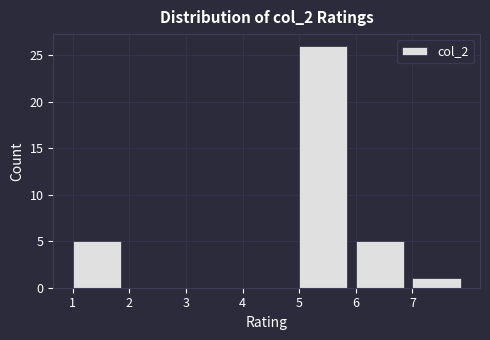

What is the height of the bar covering 6 to 7 on the x-axis? The values are not printed on the chart, so give them approximately, as read against the axis.

5